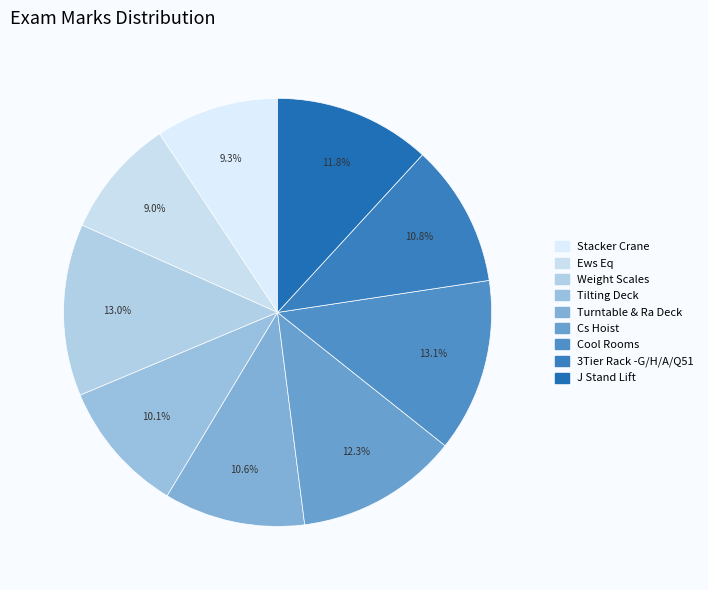

To the nearest percent, what is the average slice percentage?

11%